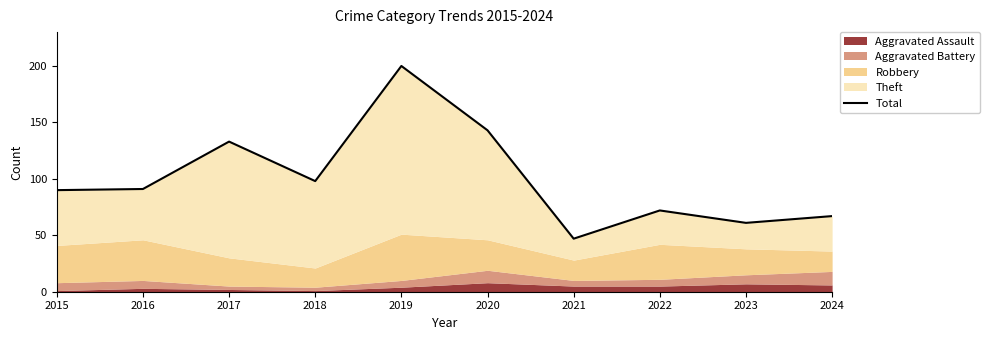

At which category does the data reach its first local valley?

2018